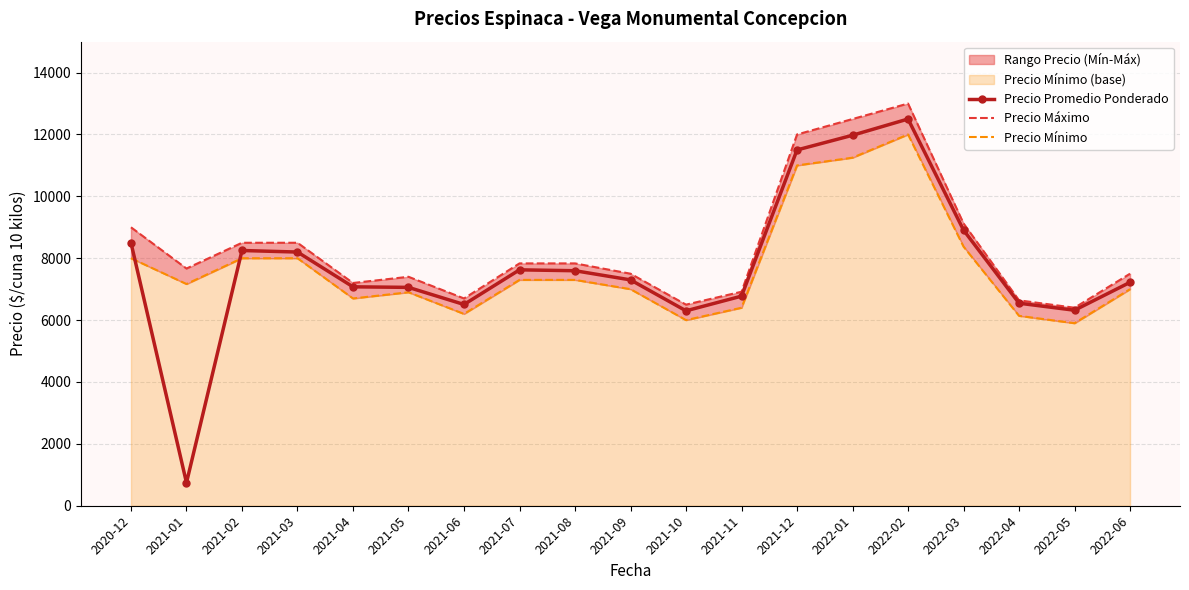

What is the highest value of the Precio Promedio Ponderado series?

12500